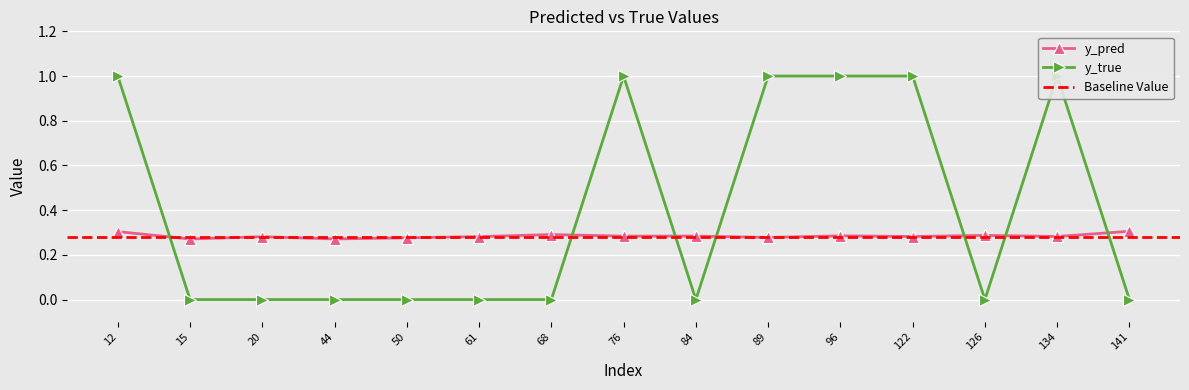

Which category has the lowest value in the y_true series?

15